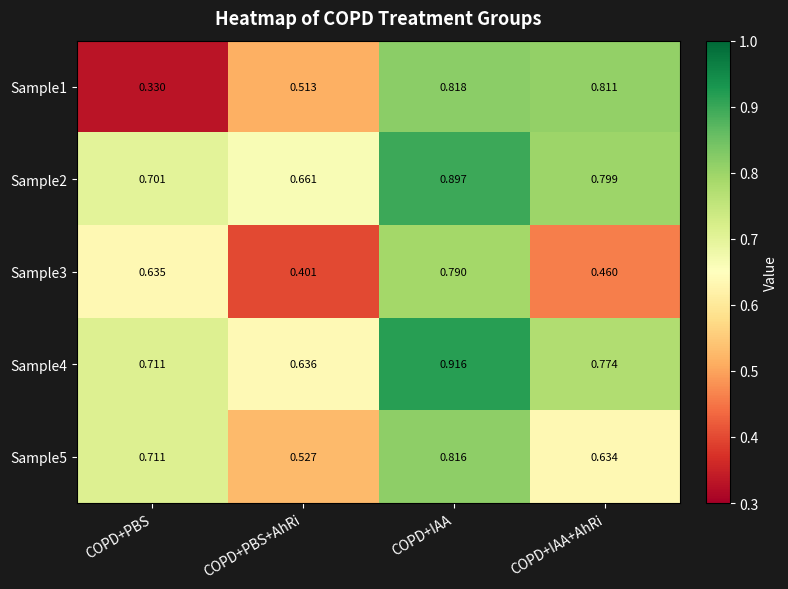

Between COPD+PBS and COPD+PBS+AhRi, which series saw the biggest shift?

Sample3